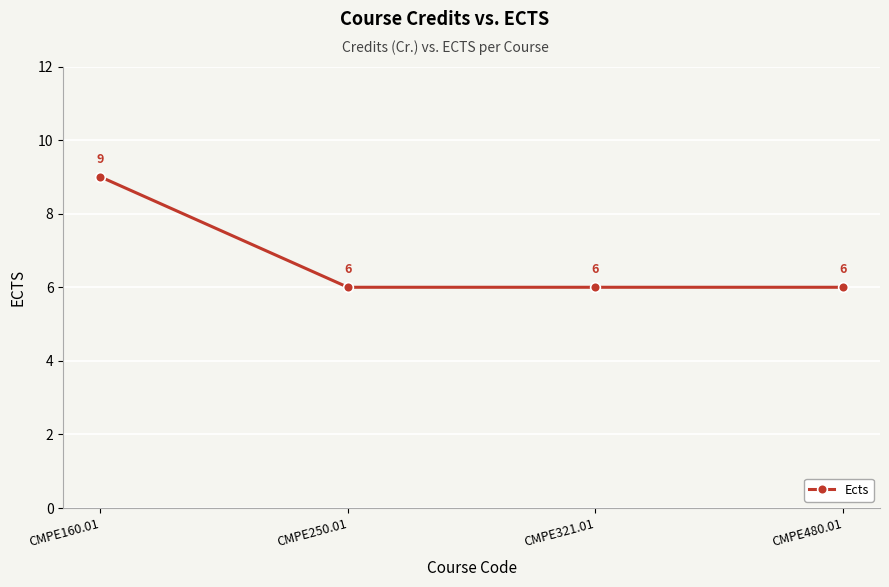

Count the values in the range 6 to 9.

4